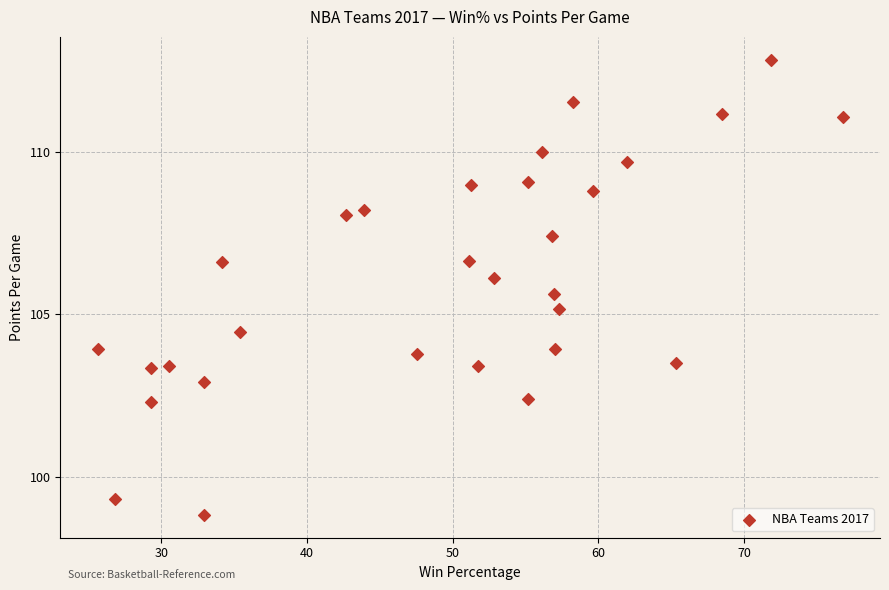

What Y value in the scatter plot is closest to 105?

105.2